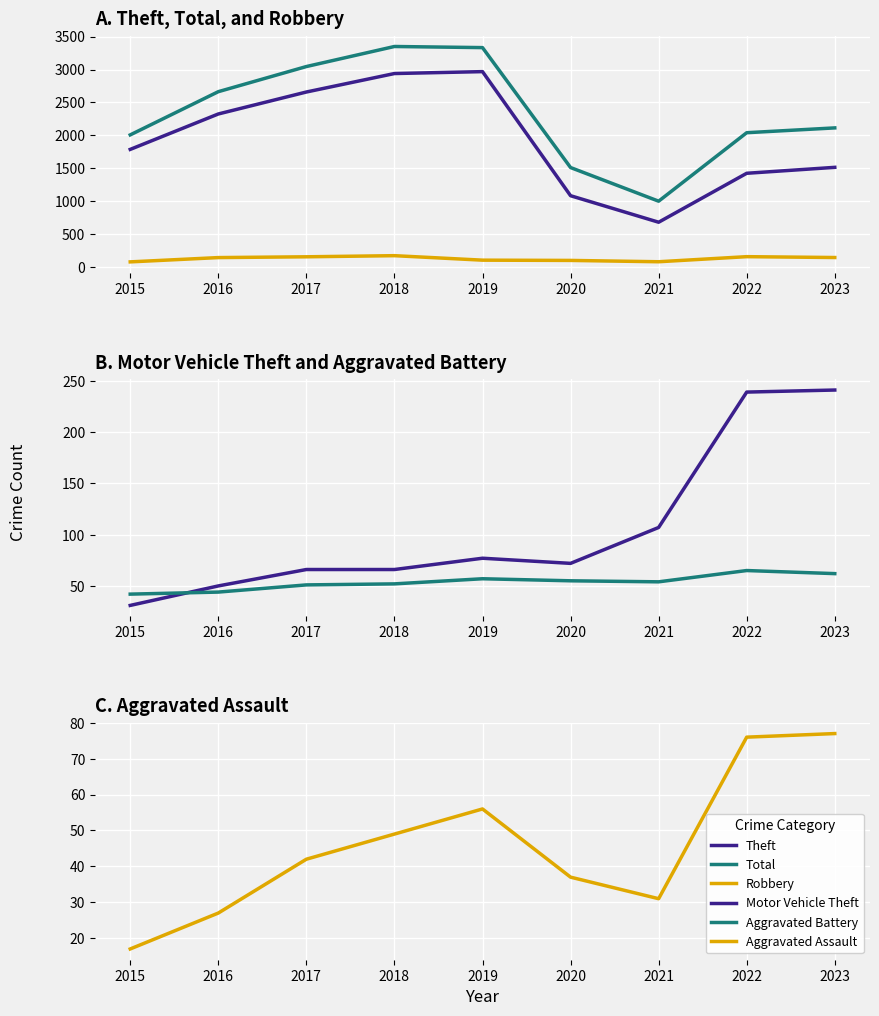

What is the difference between the maximum and minimum values in the Theft series?

2283